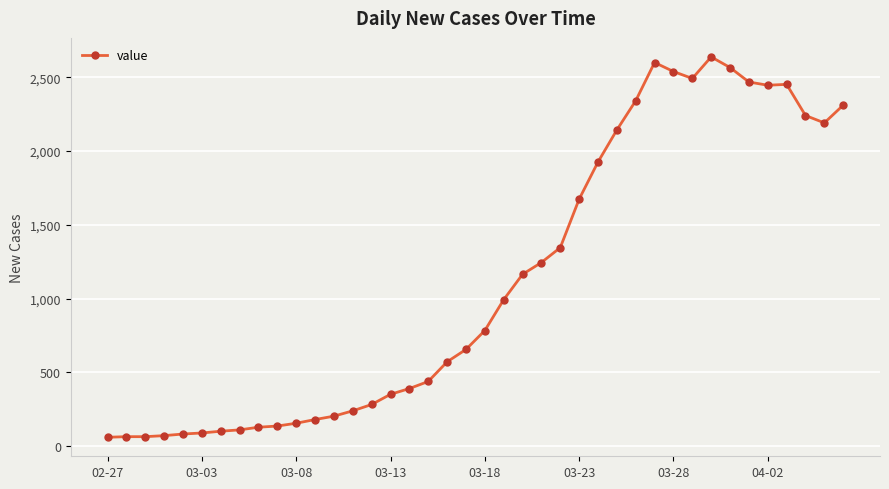

How many lines are shown in the chart?

1